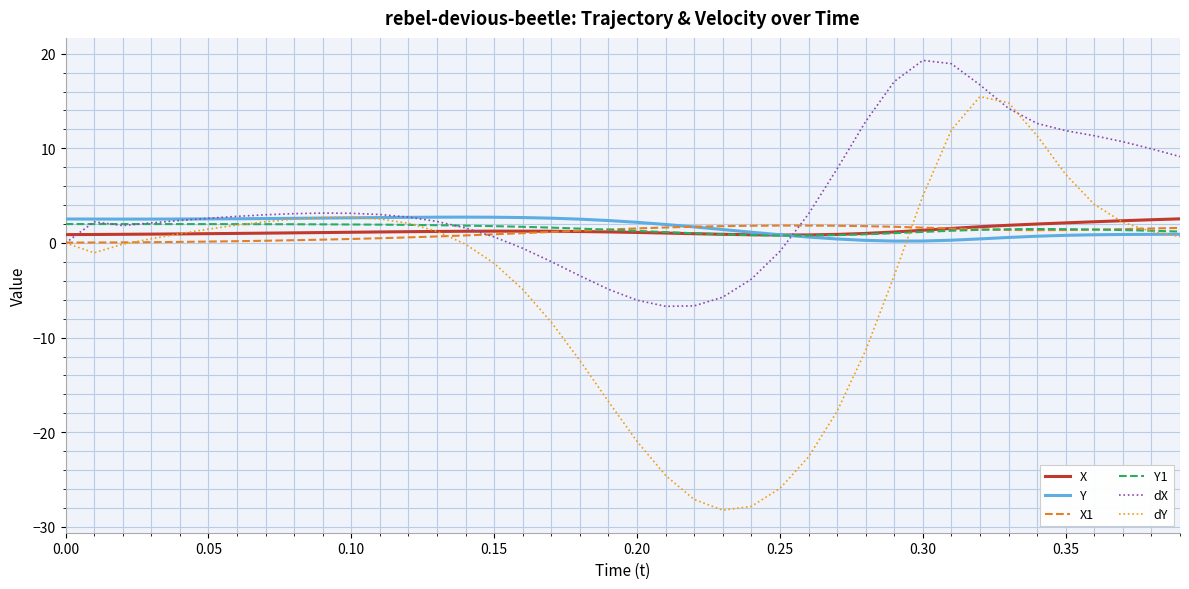

Which series has the largest total across all categories?

dX